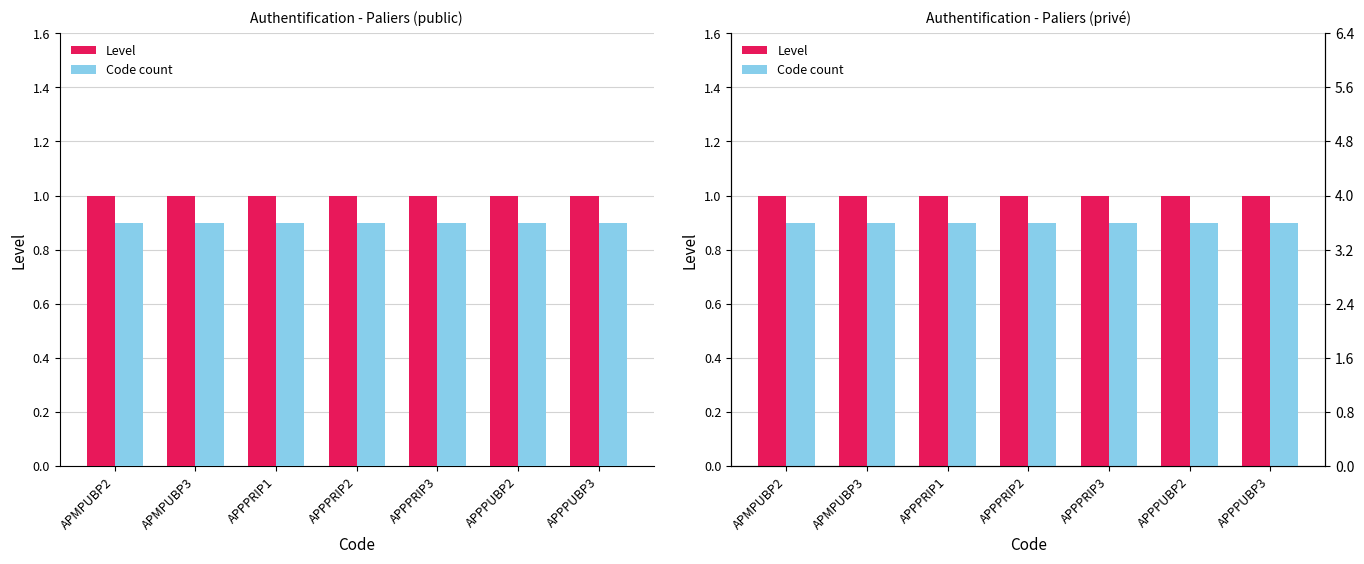

At which category is the sum across all series the highest?

APMPUBP2